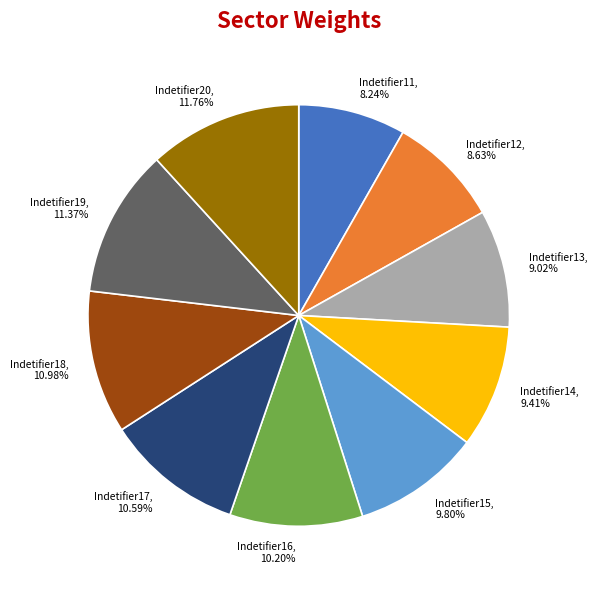

Is the sum of Indetifier20 and Indetifier13 greater than half?

No